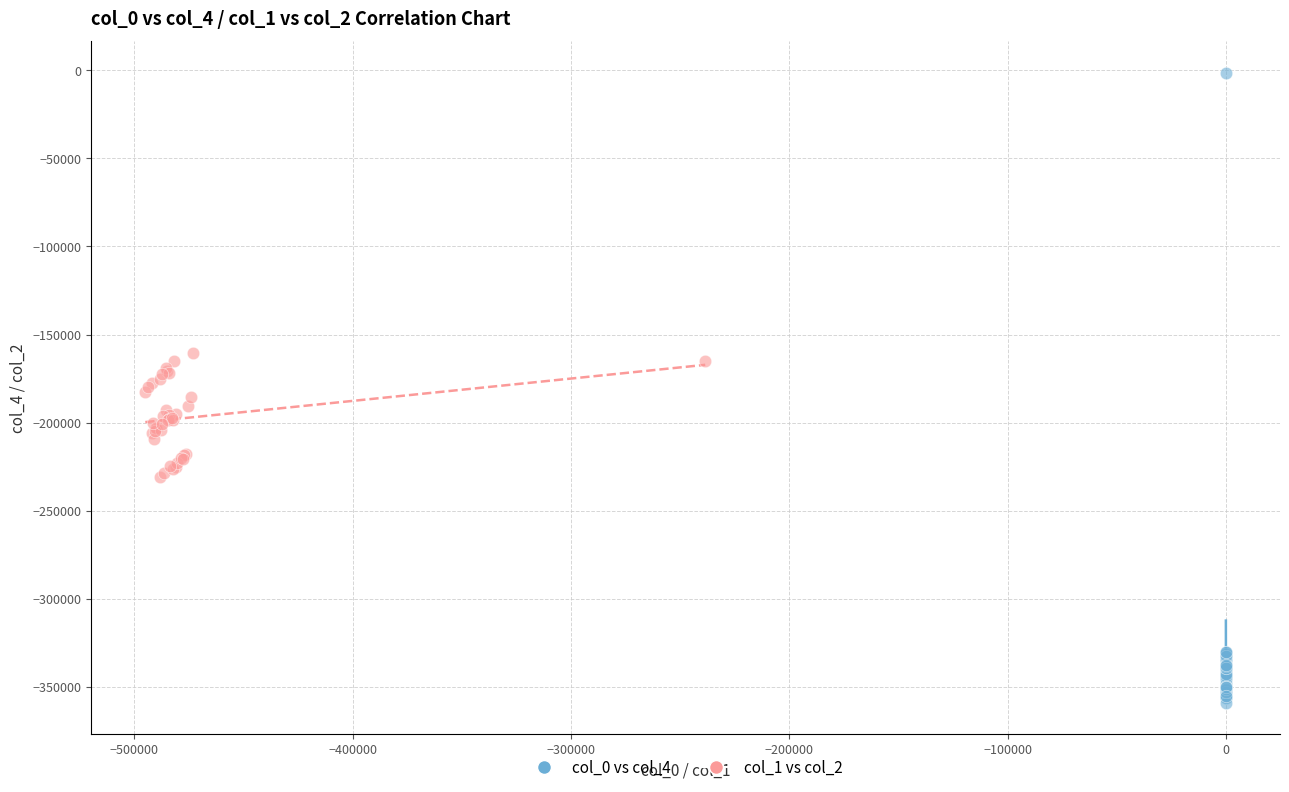

Which series contains the lowest Y value?

col_0 vs col_4